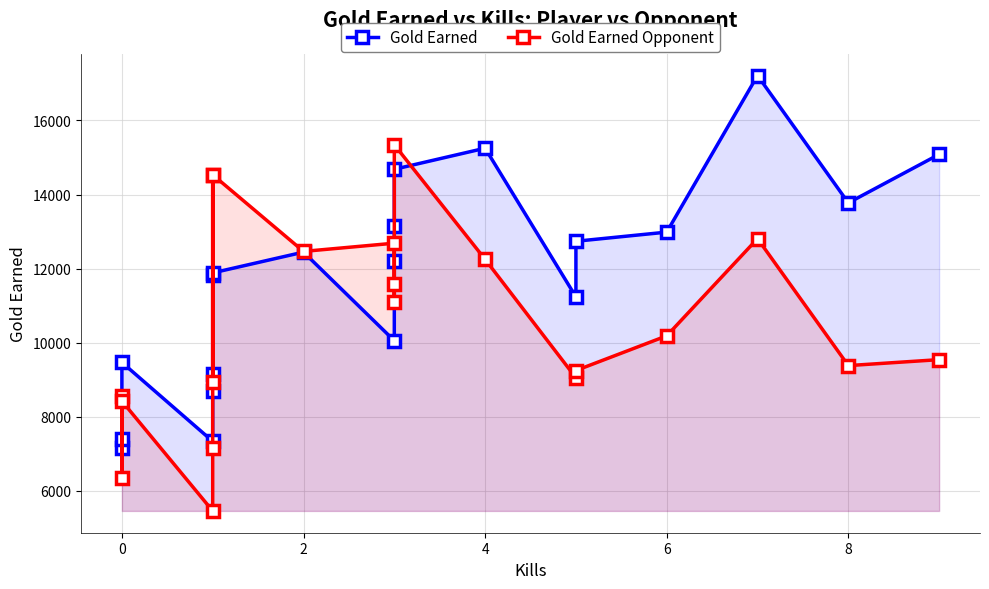

The Gold Earned series shows 20795 at 12. True or false?

False